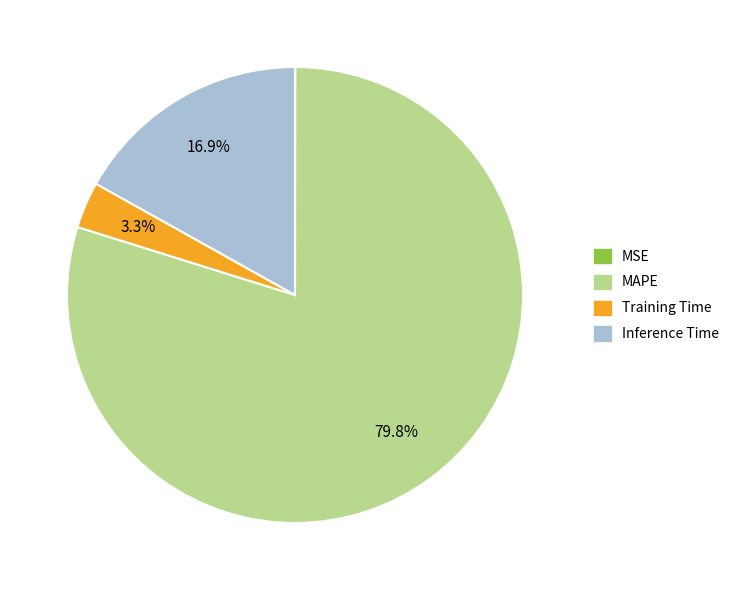

Which category has the biggest portion of the pie?

MAPE